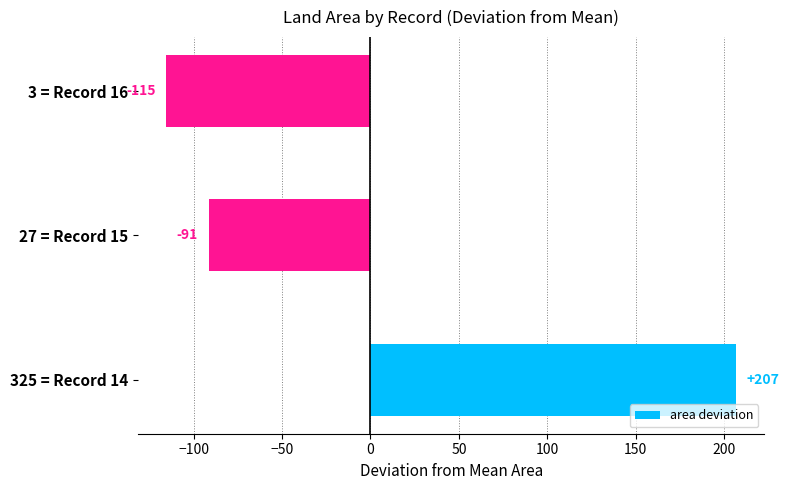

The chart shows a value of -163.3 at 27 = Record 15. True or false?

False